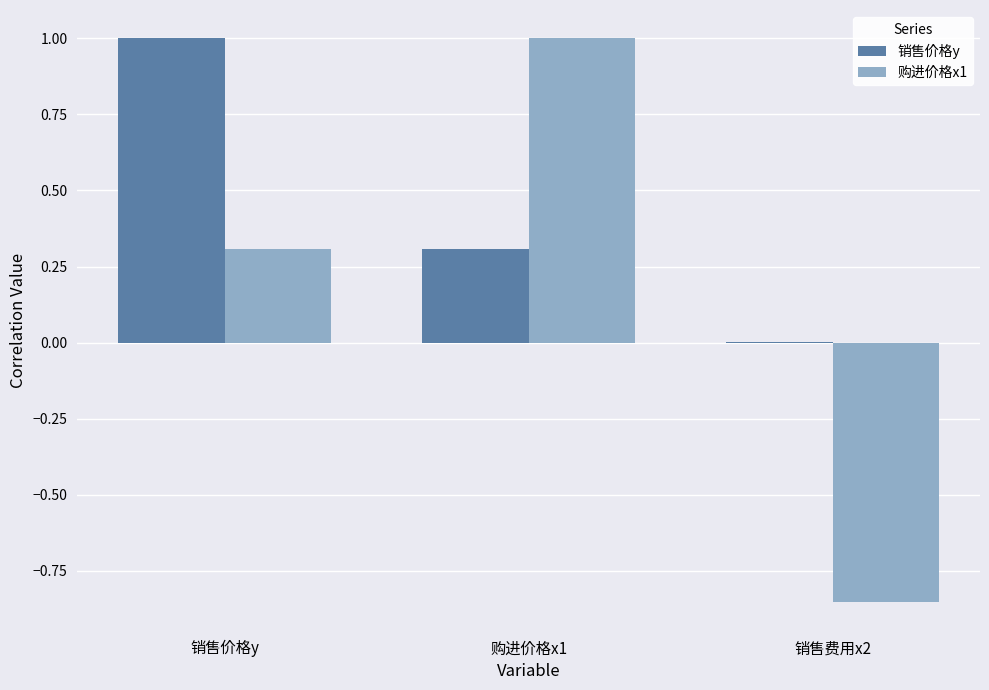

Which series has the widest spread of values?

购进价格x1